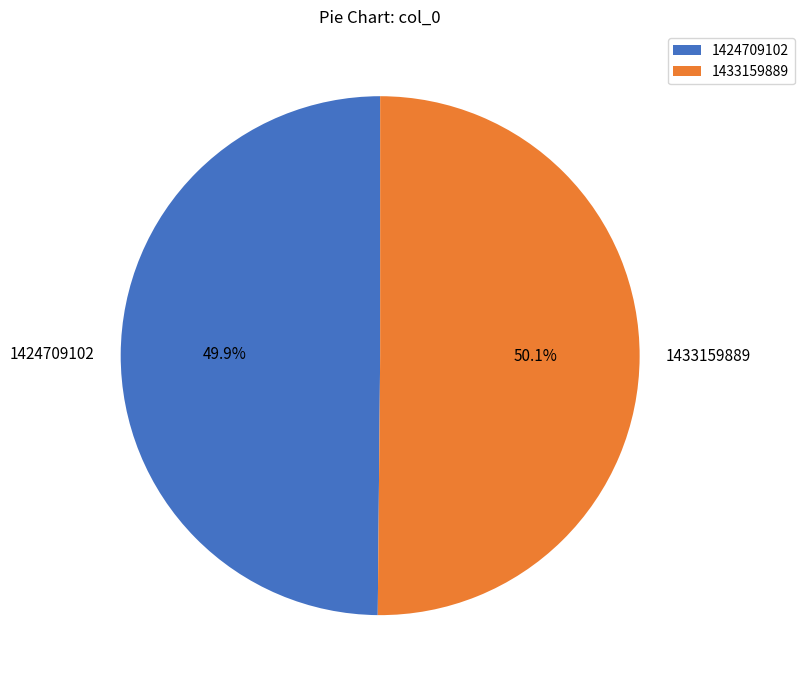

Is it true that 1433159889 is 58% of the pie?

False